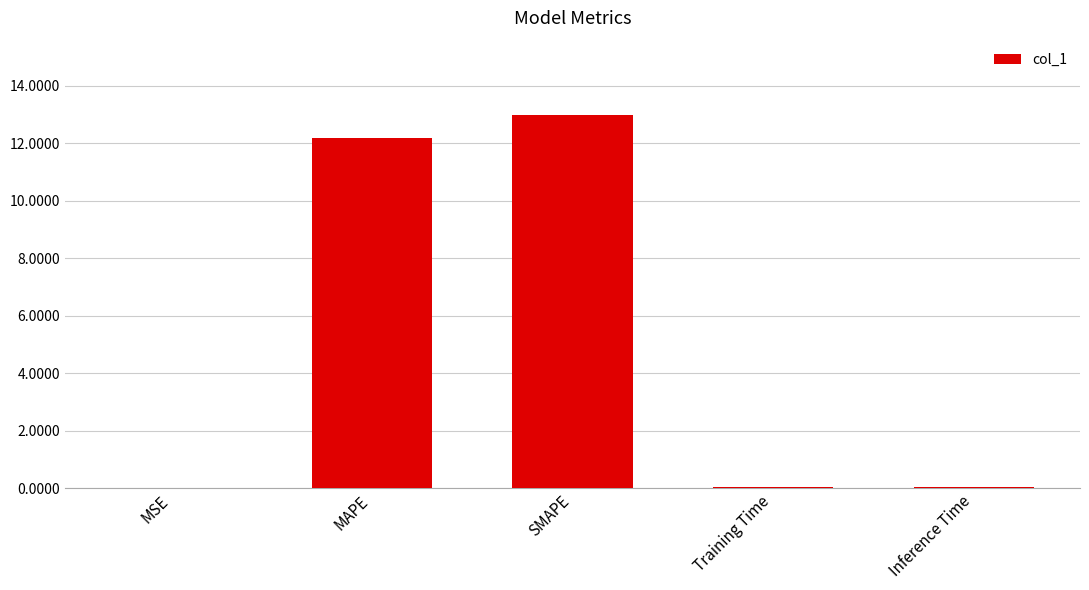

What is the average value?

5.0